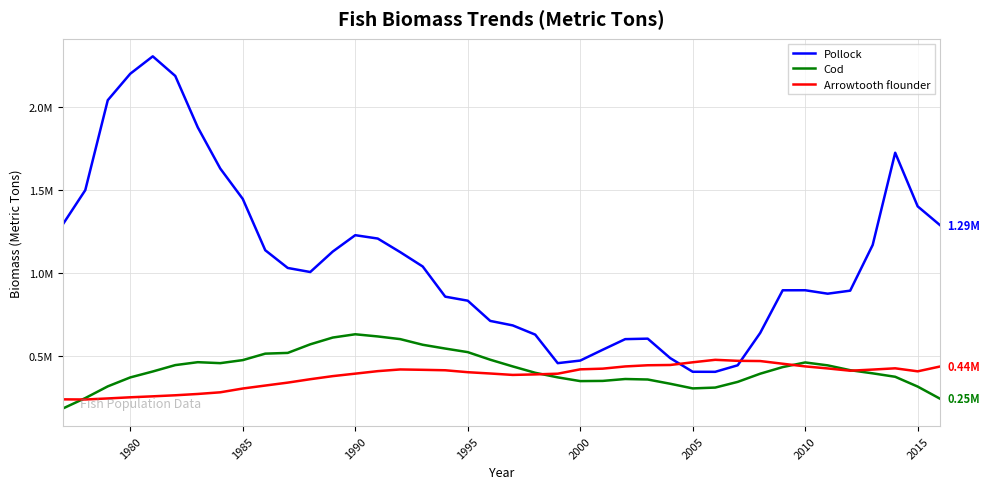

What is the value of the Arrowtooth flounder point at the 25th from the left?

426482.8